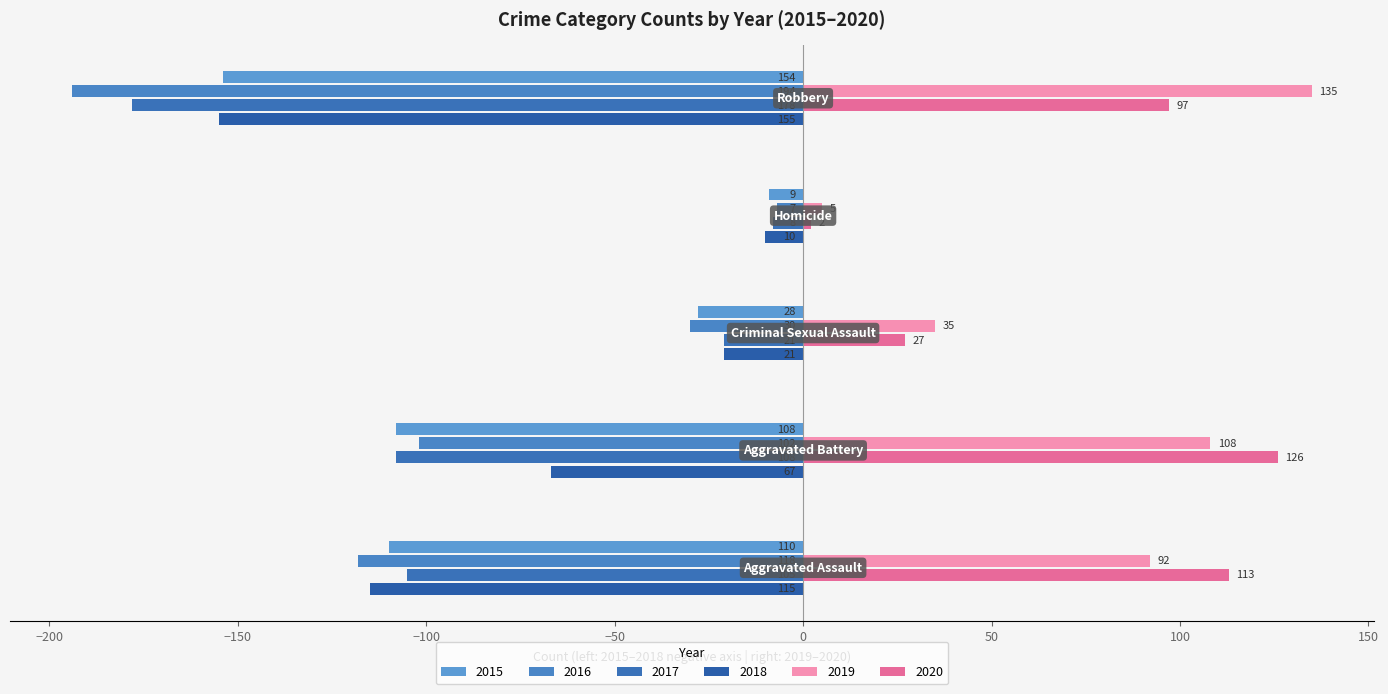

How many series are shown in this chart?

6